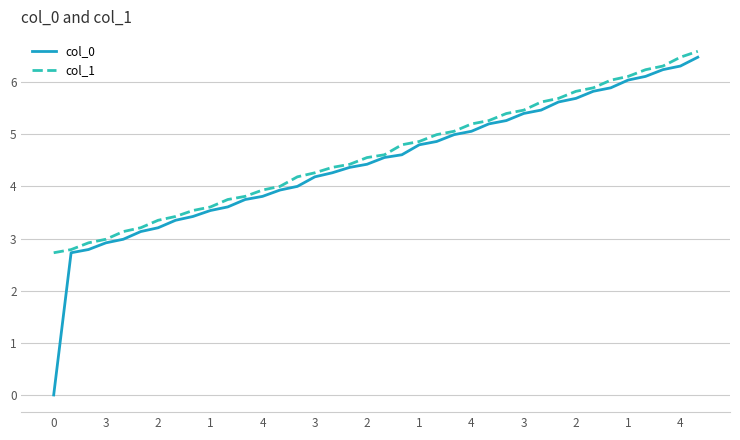

What is the greatest value displayed?

6.6